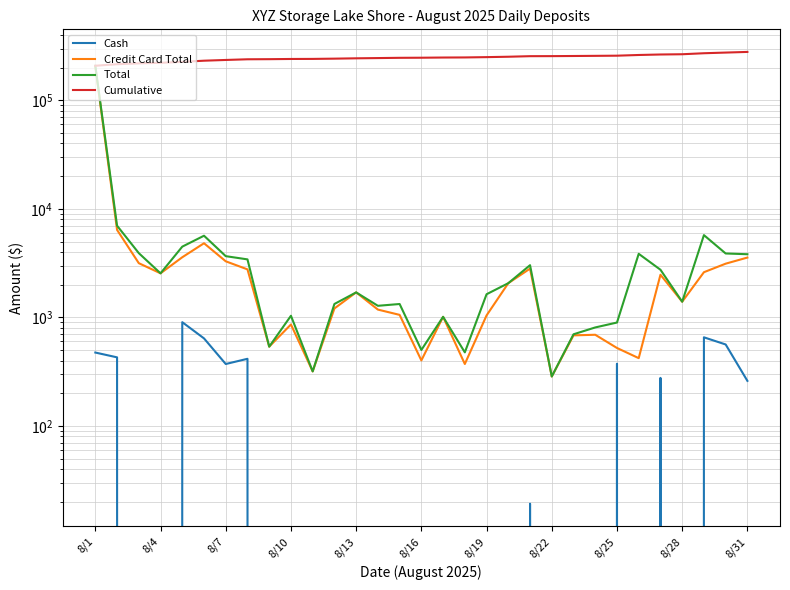

Count the number of data series in this chart.

4